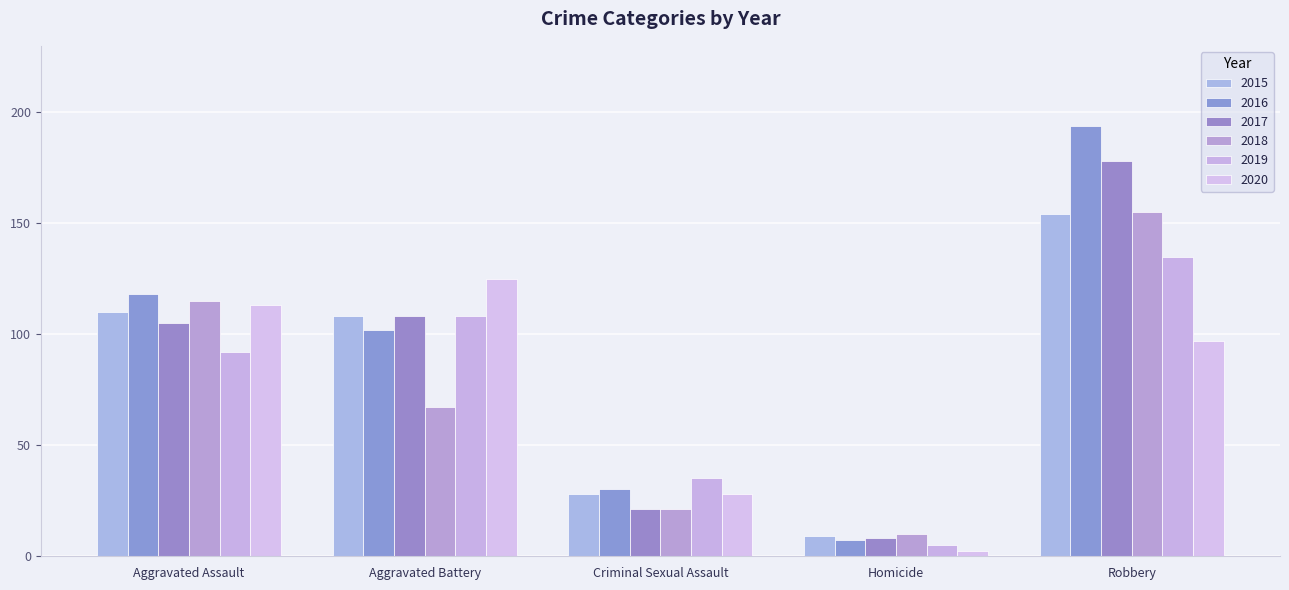

Which series has the widest spread of values?

2016